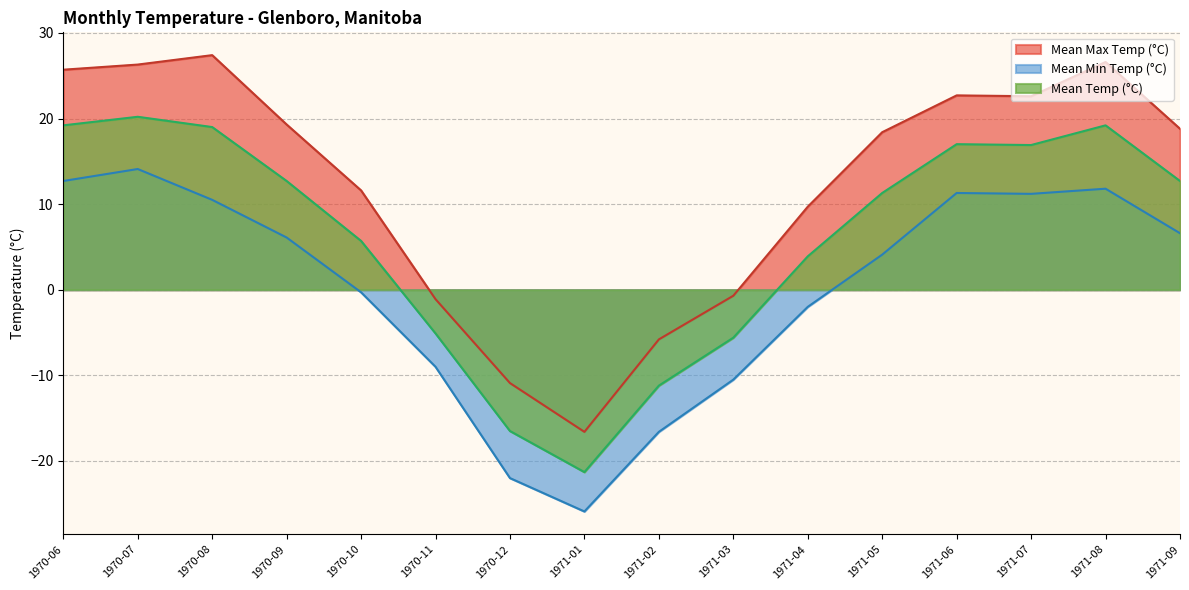

How many data points in Mean Temp (°C) are above 12?

8